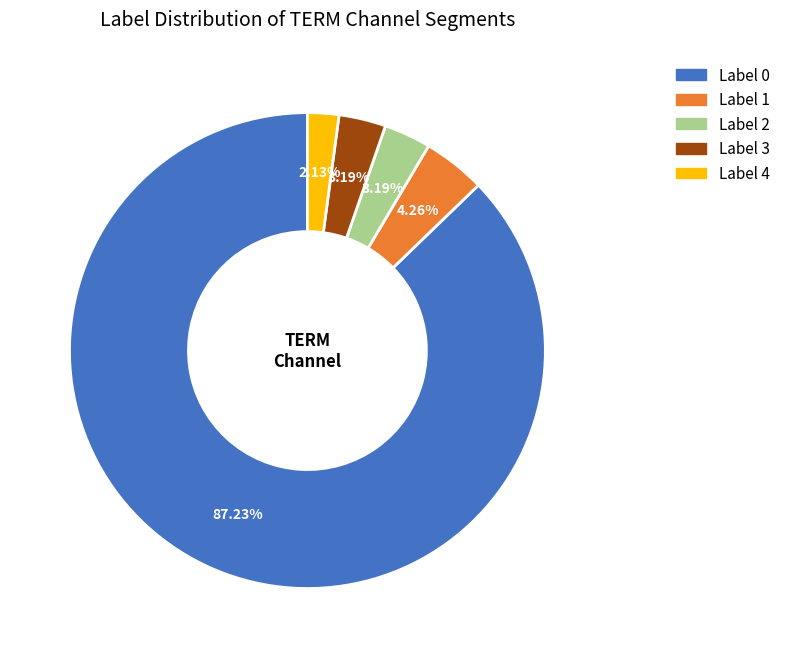

To the nearest percent, what is the combined percentage of Label 0 and Label 1?

91%